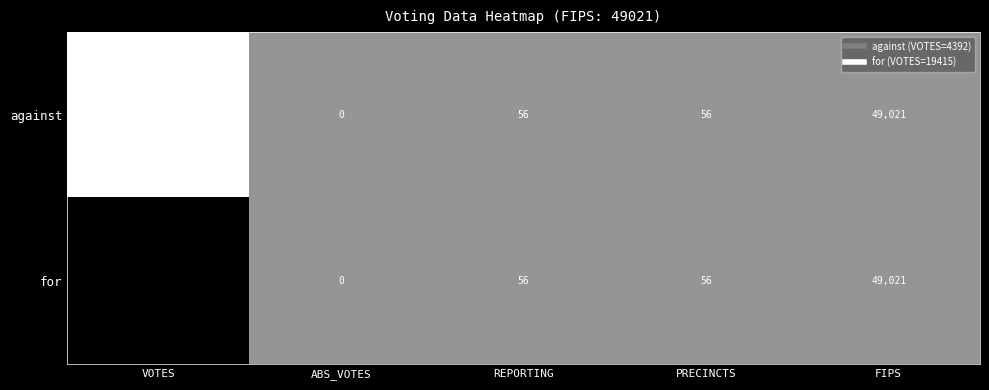

How many series are shown in this chart?

2